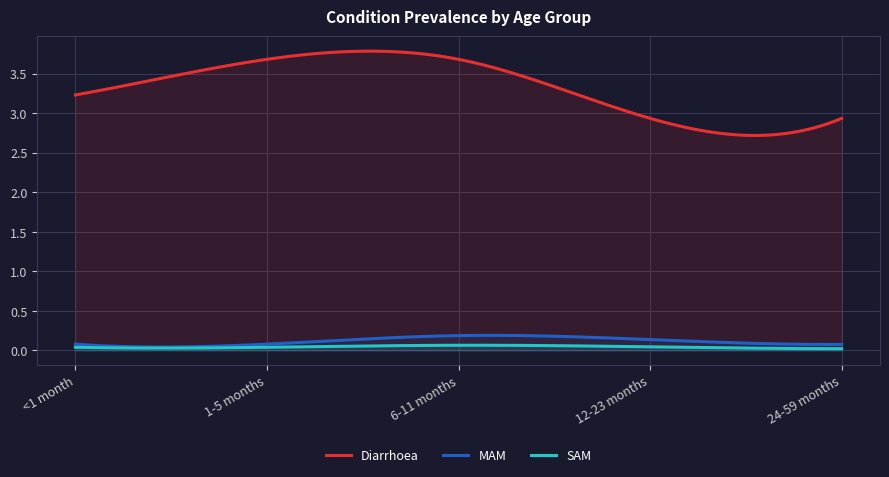

What is the spread (max minus min) of values at 12-23 months?

2.9